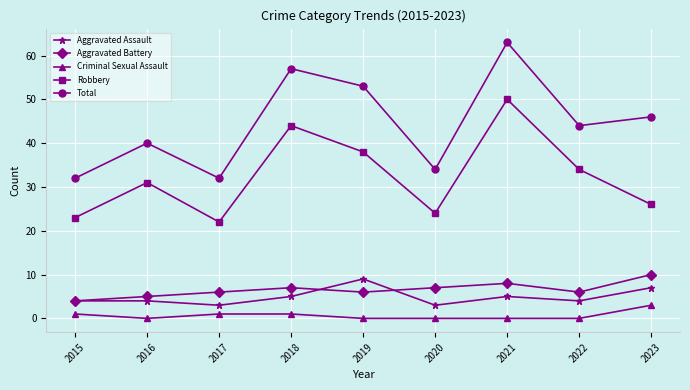

The Aggravated Battery series shows 6 at 2019. True or false?

True